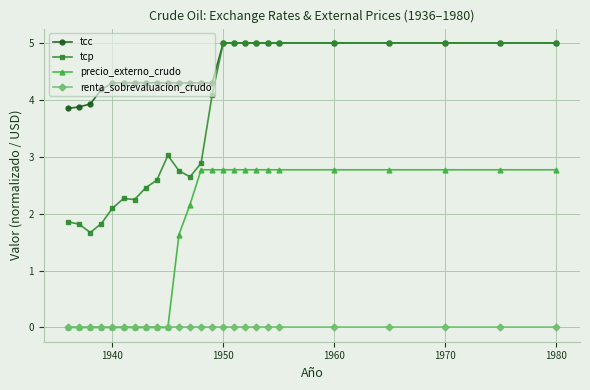

What is the average value of the tcp series?

3.6